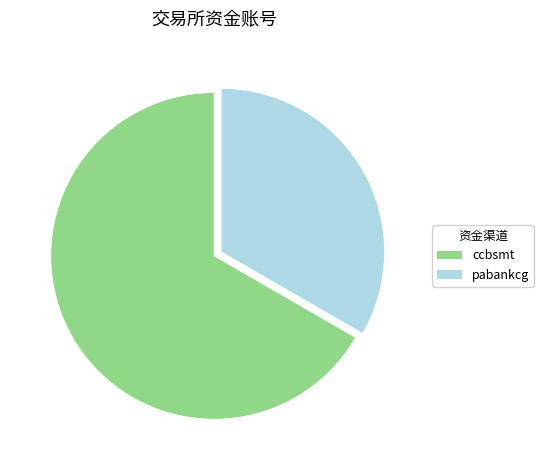

Is there a majority slice in this chart?

Yes